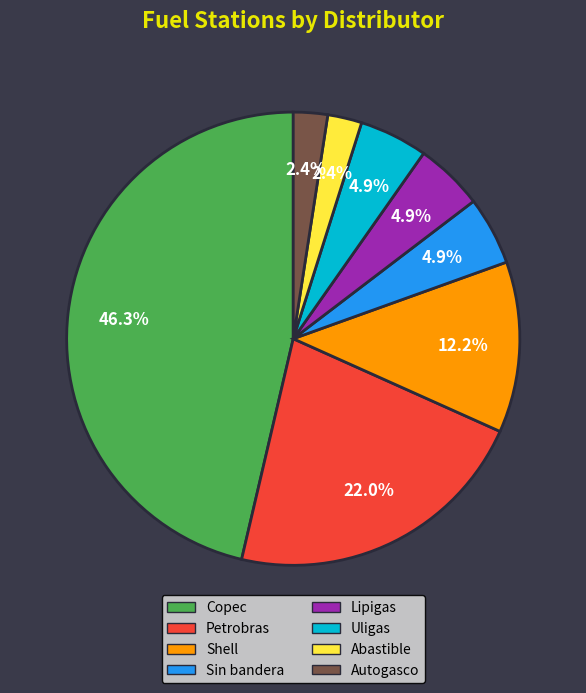

Combined, do Sin bandera and Petrobras account for over 50%?

No